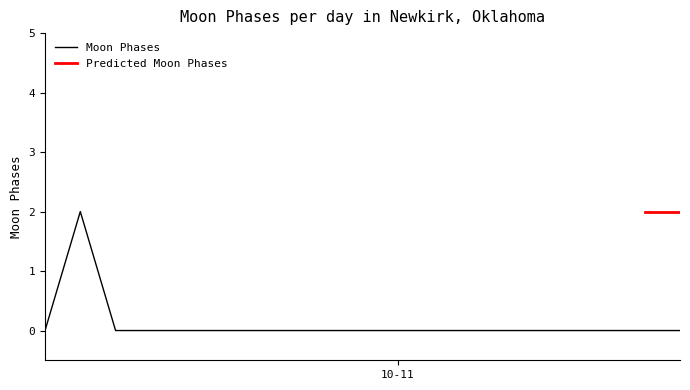

Does the chart display data point markers on the line(s)?

No